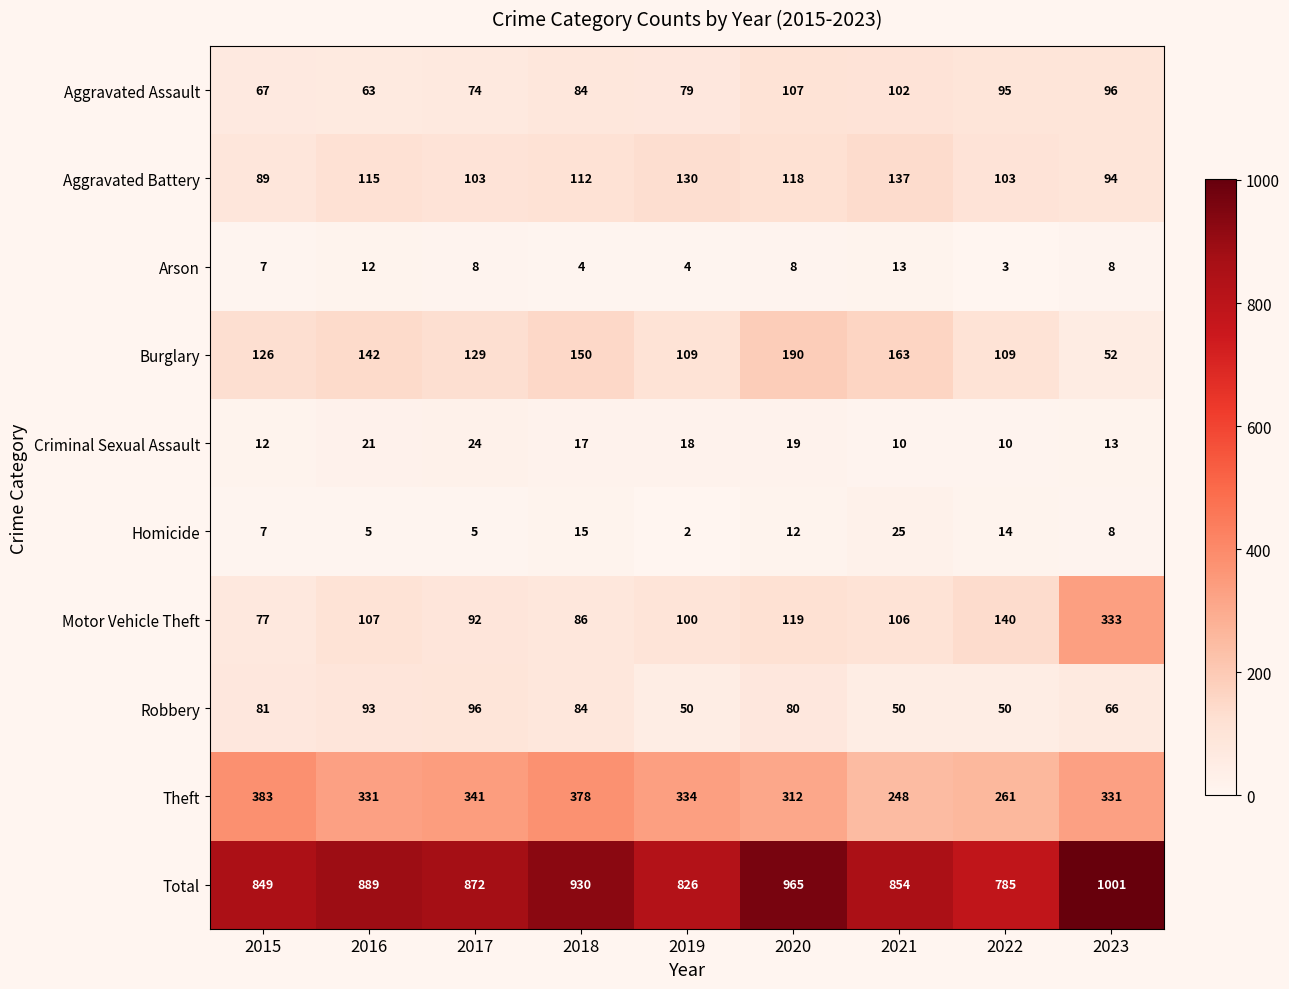

What is the sum of the Homicide values at 2019 and 2022?

16